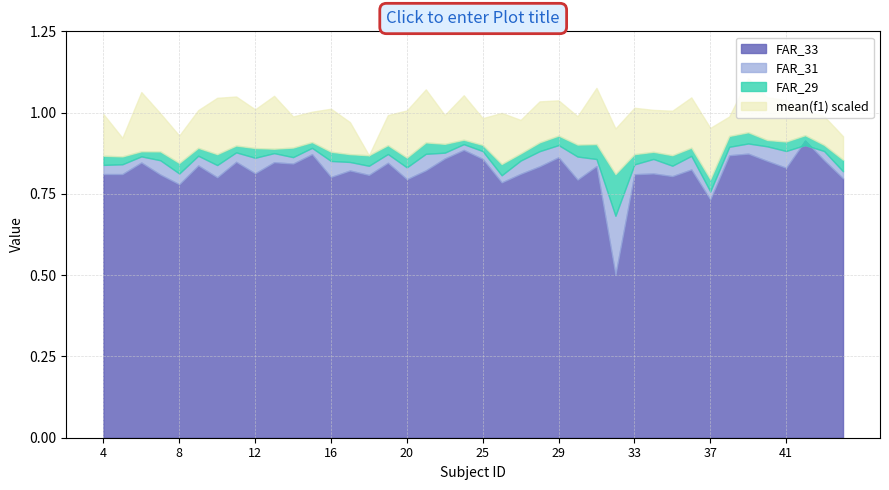

Count the number of categories in the chart.

40